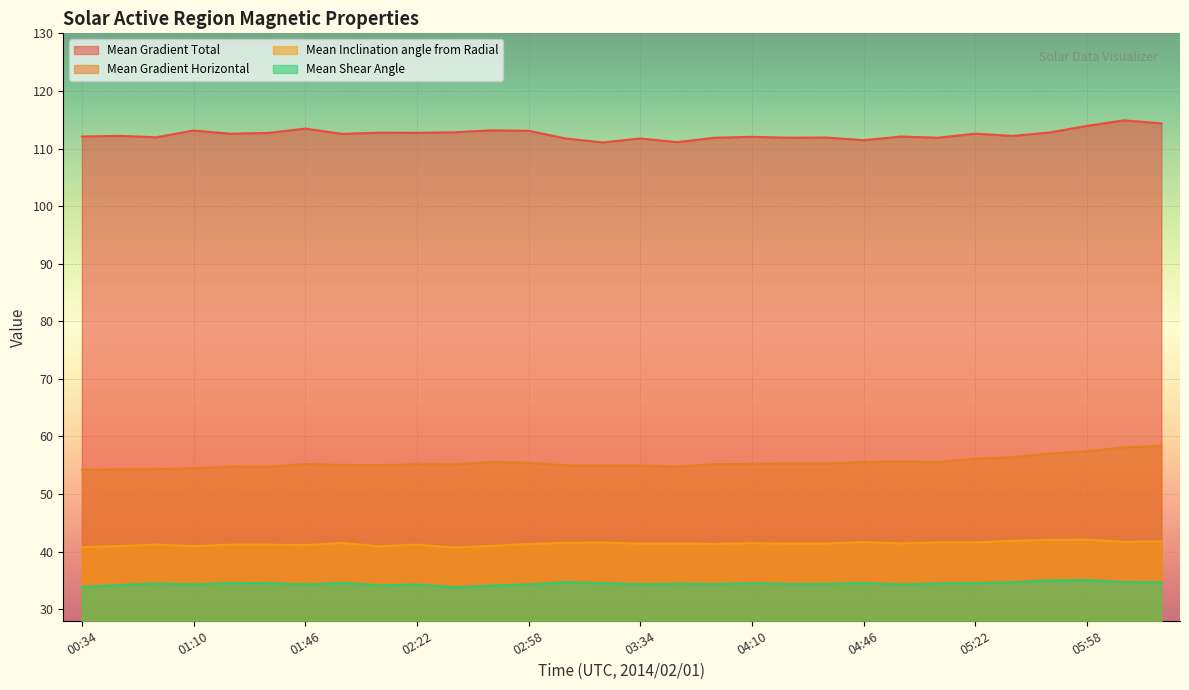

Rank the series at 05:46 from highest to lowest value.

Mean Gradient Total, Mean Gradient Horizontal, Mean Inclination angle from Radial, Mean Shear Angle